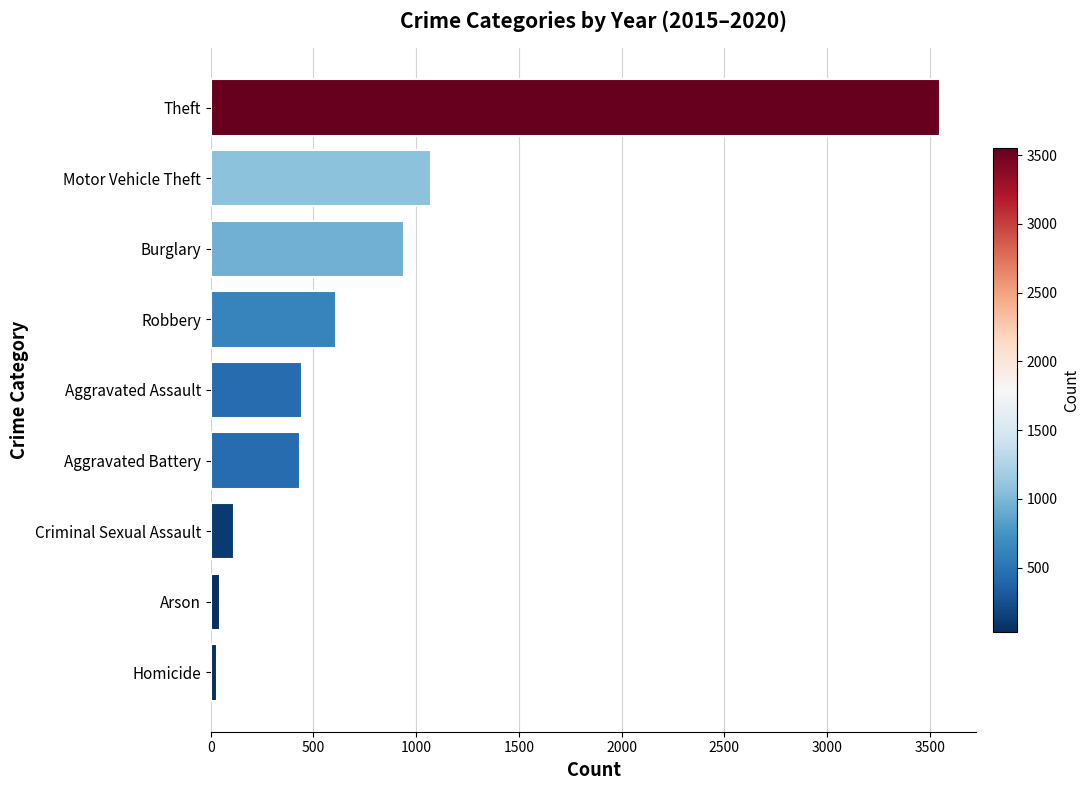

What is the difference between the maximum and second lowest values?

3506